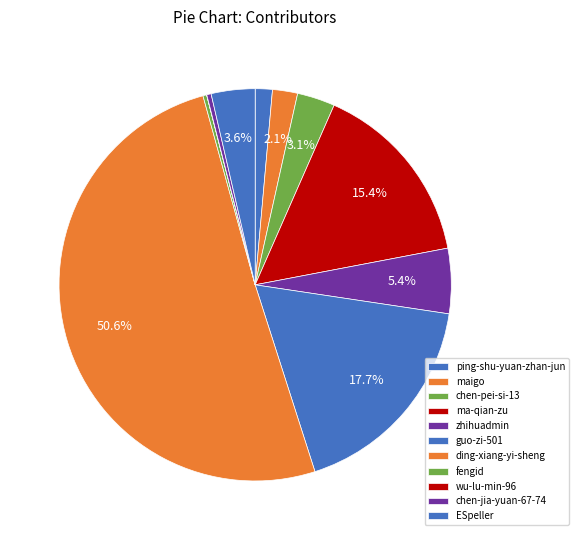

To the nearest percent, what is the average slice percentage?

9%